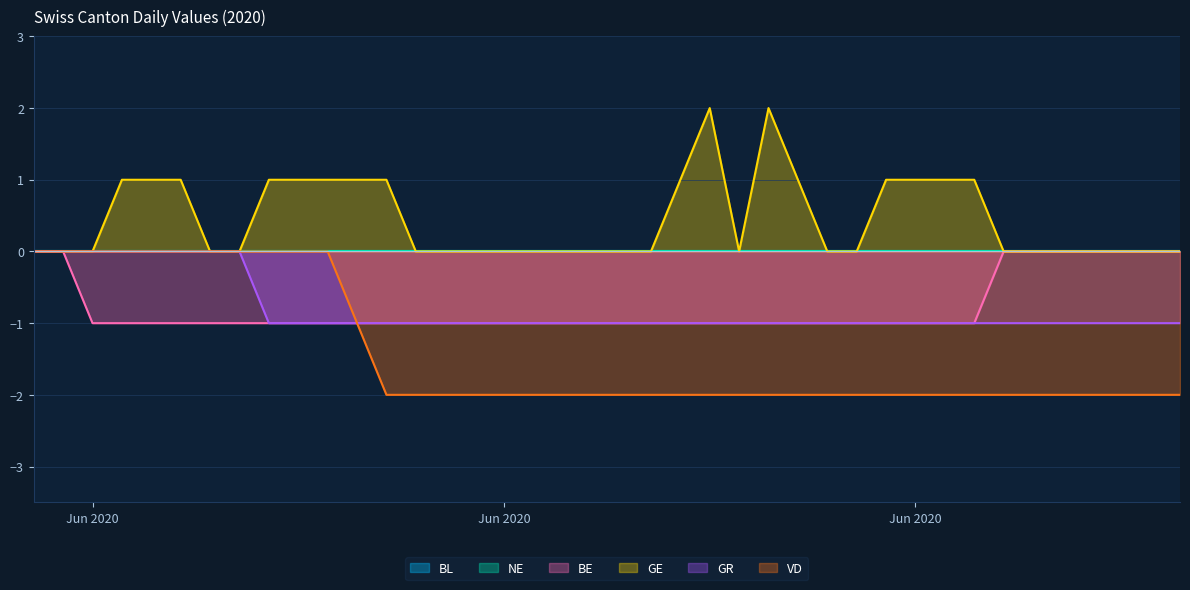

Does the chart display data point markers on the line(s)?

No